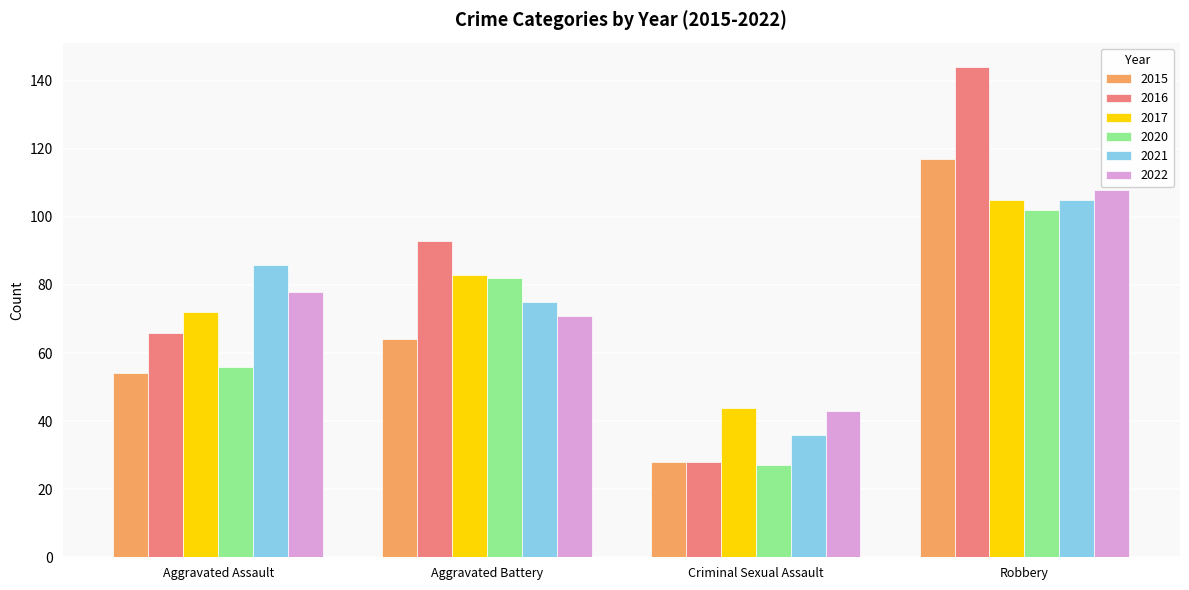

List the labels in order of 2016 value, largest first.

Robbery, Aggravated Battery, Aggravated Assault, Criminal Sexual Assault